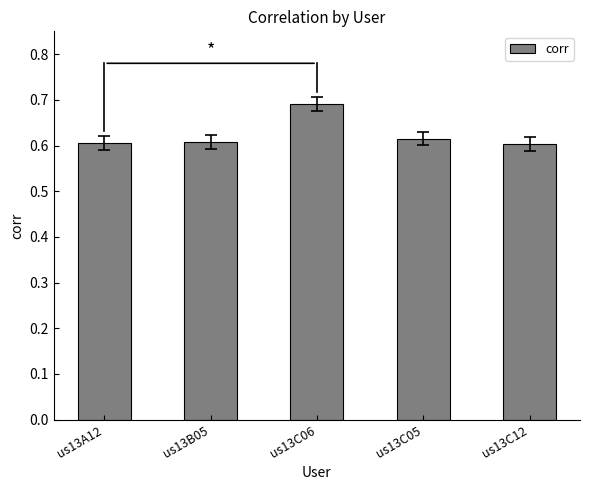

What is the sum of all values?

3.1